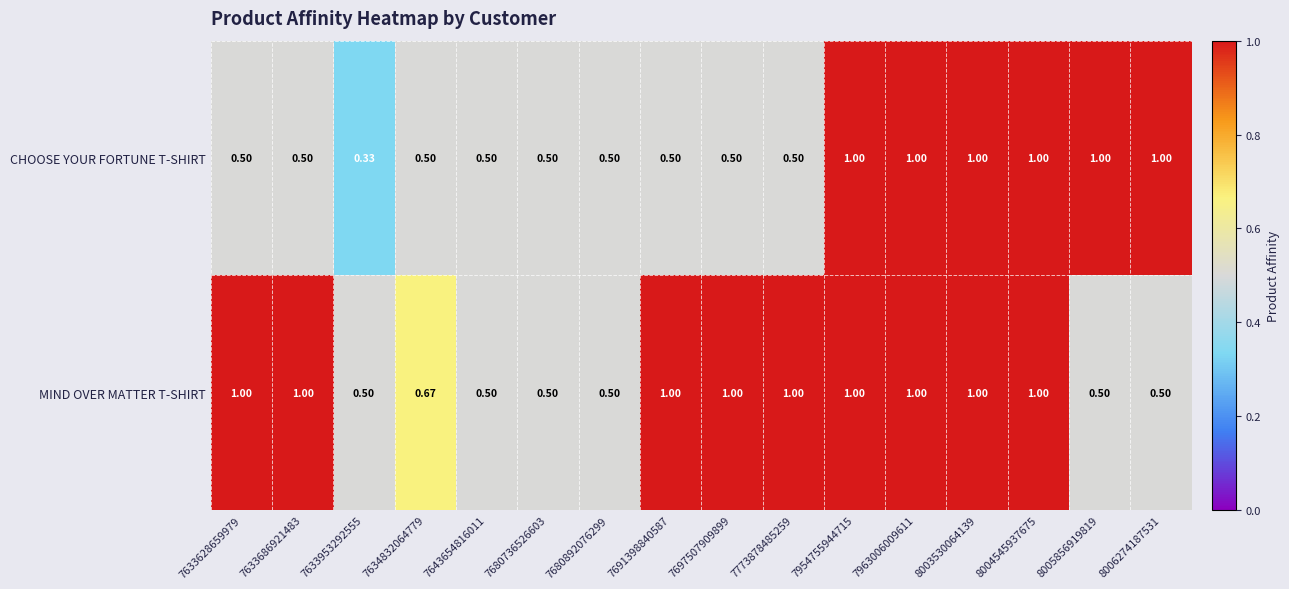

Which series changed the most between 7697507909899 and 8003530064139?

CHOOSE YOUR FORTUNE T-SHIRT